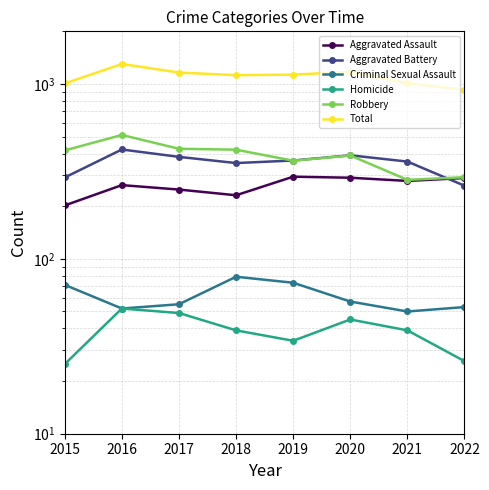

What is the maximum value shown in the chart?

1301